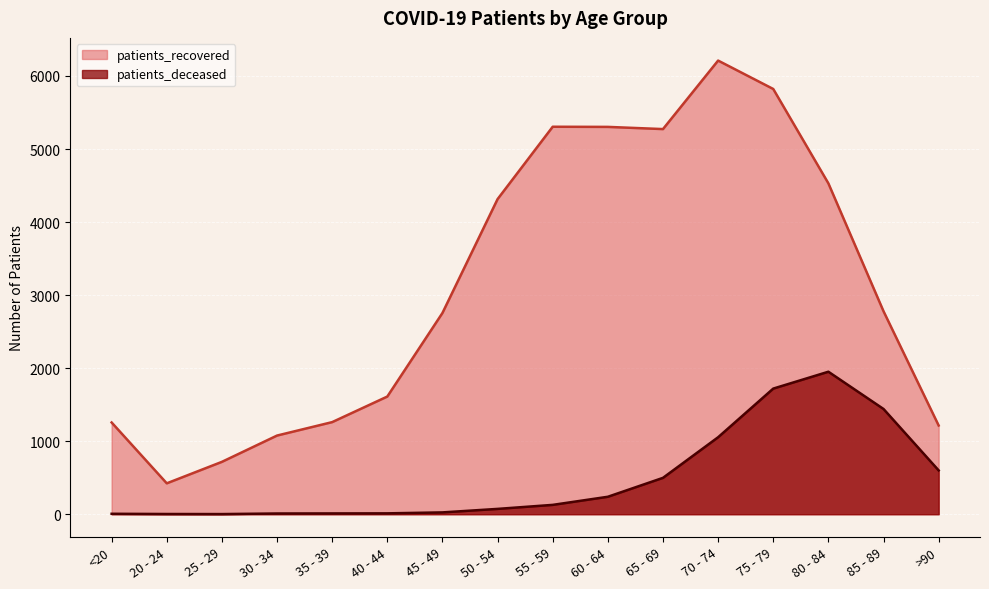

Does the chart display data point markers on the line(s)?

No